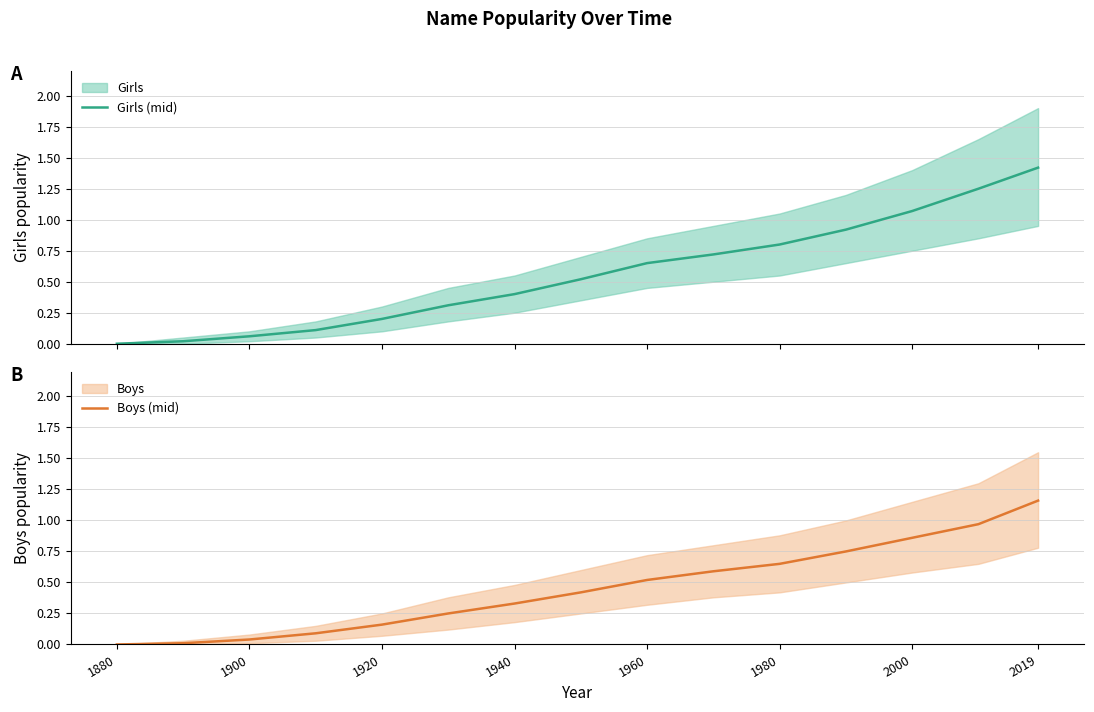

True or false: Girls (mid) has more than 1 interior local peaks.

False